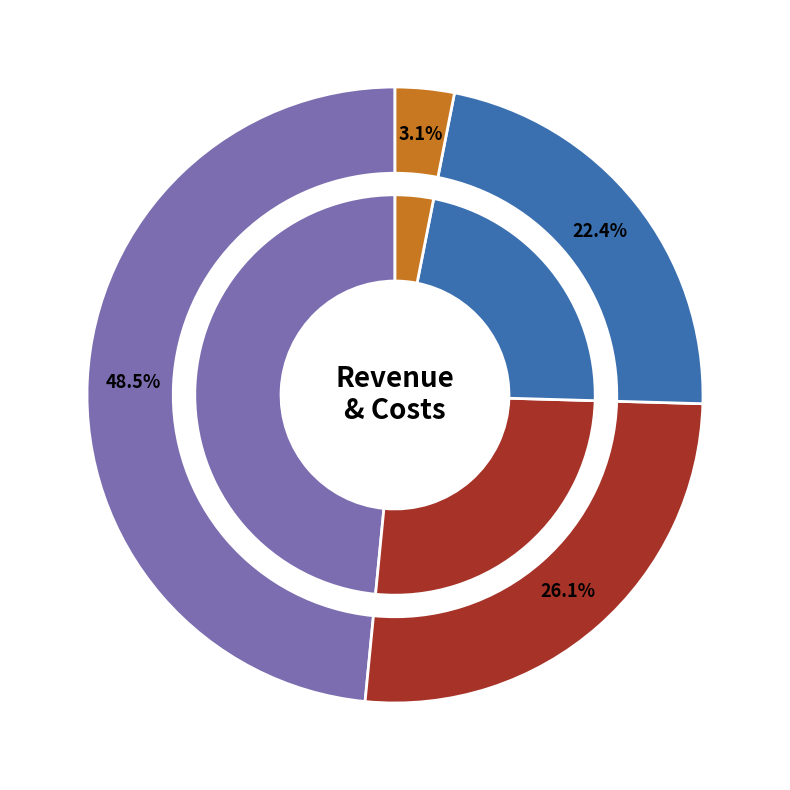

To the nearest percent, what is the combined percentage of Profit (loss) before tax and Gross profit?

23%